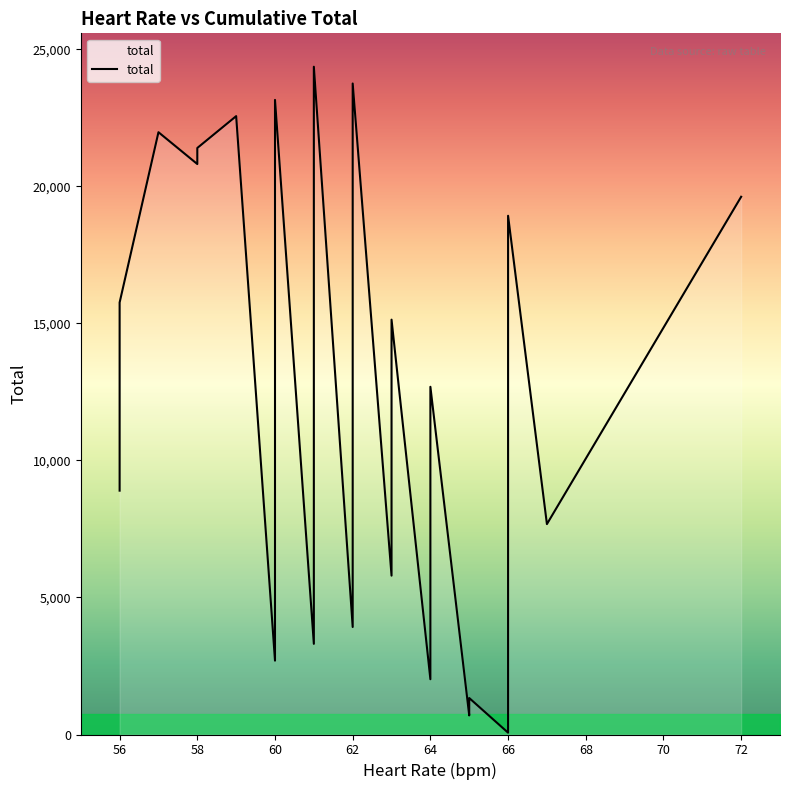

What is the difference between the maximum and minimum values?

24303